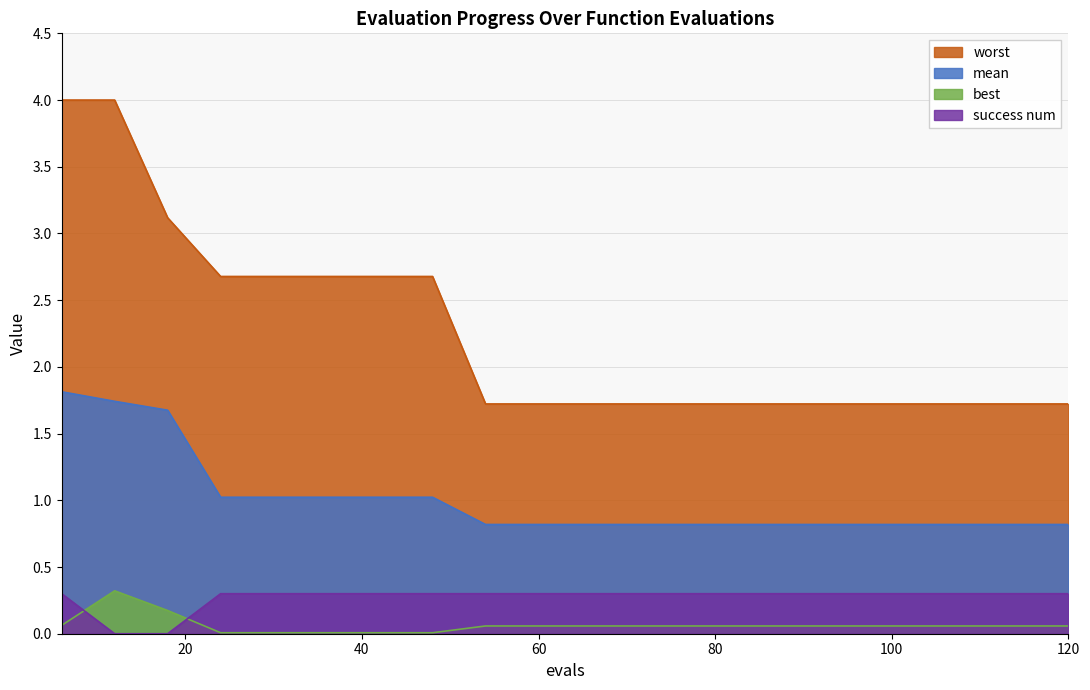

The value of mean at 30 is 1.0. True or false?

True